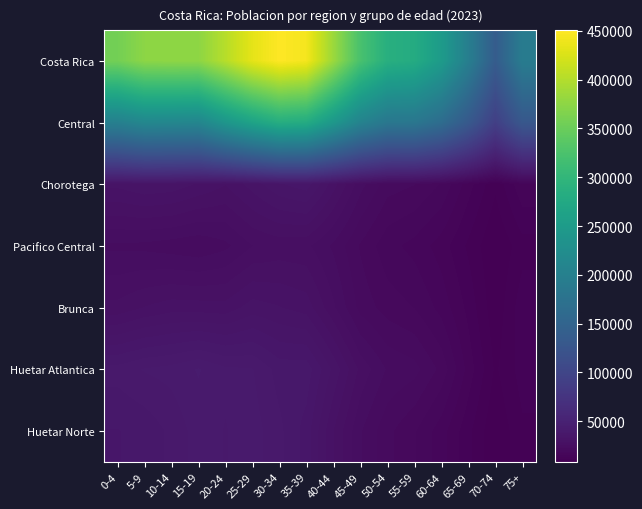

Which series changed the most between 10-14 and 25-29?

Costa Rica